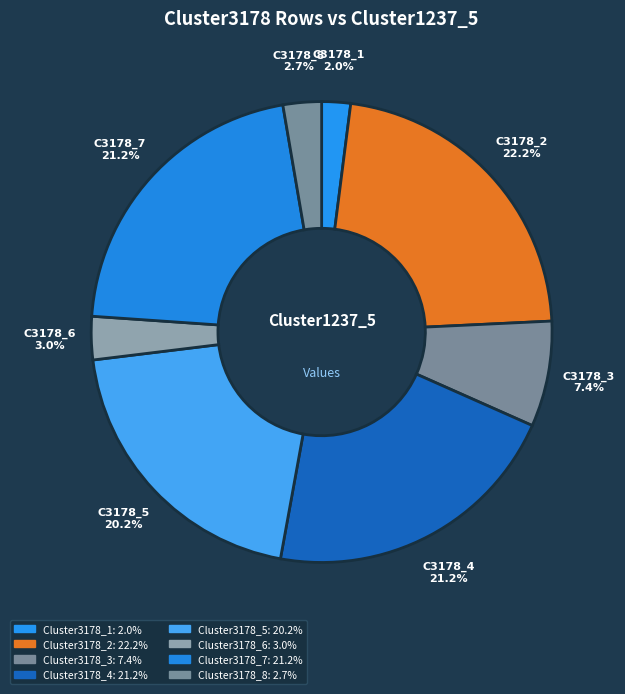

What percentage is NOT represented by Cluster3178_4?

78.8%